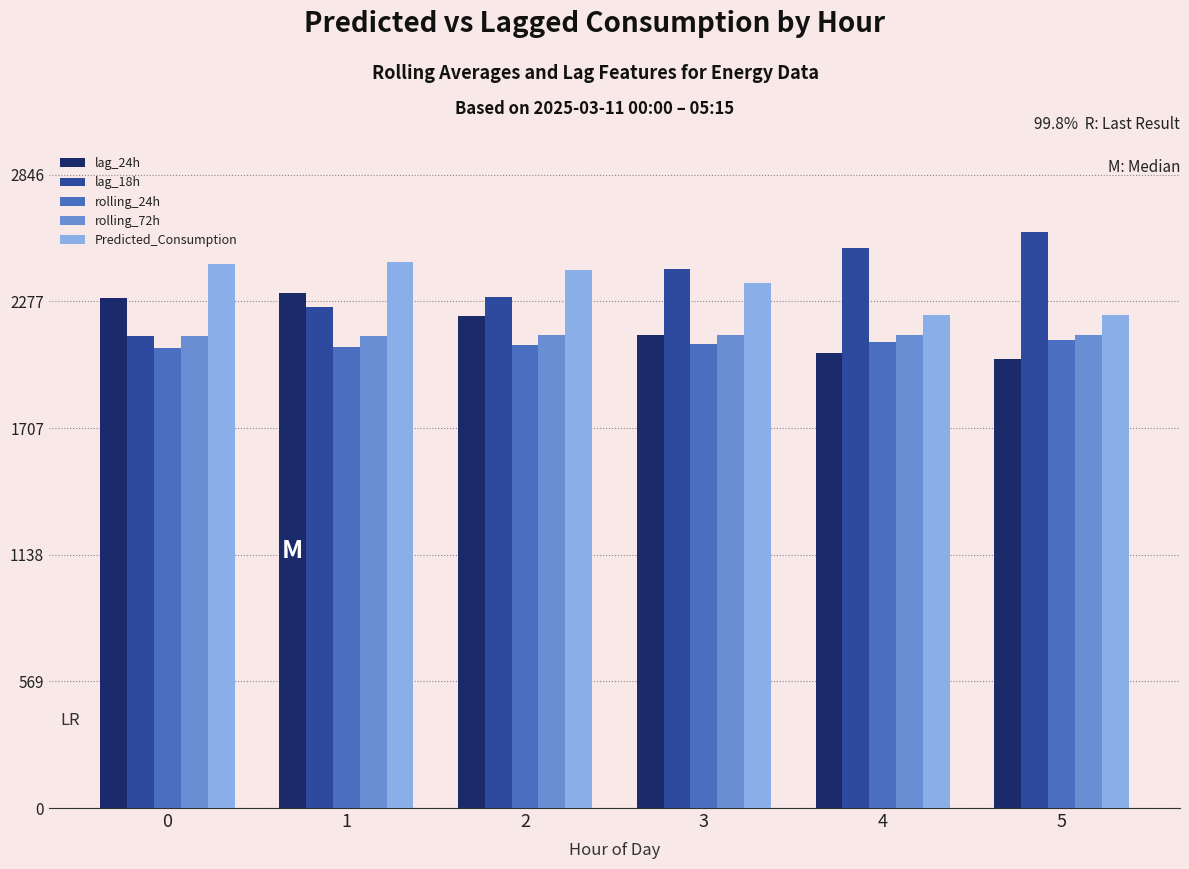

What are all the series names shown in the legend?

lag_24h, lag_18h, rolling_24h, rolling_72h, Predicted_Consumption